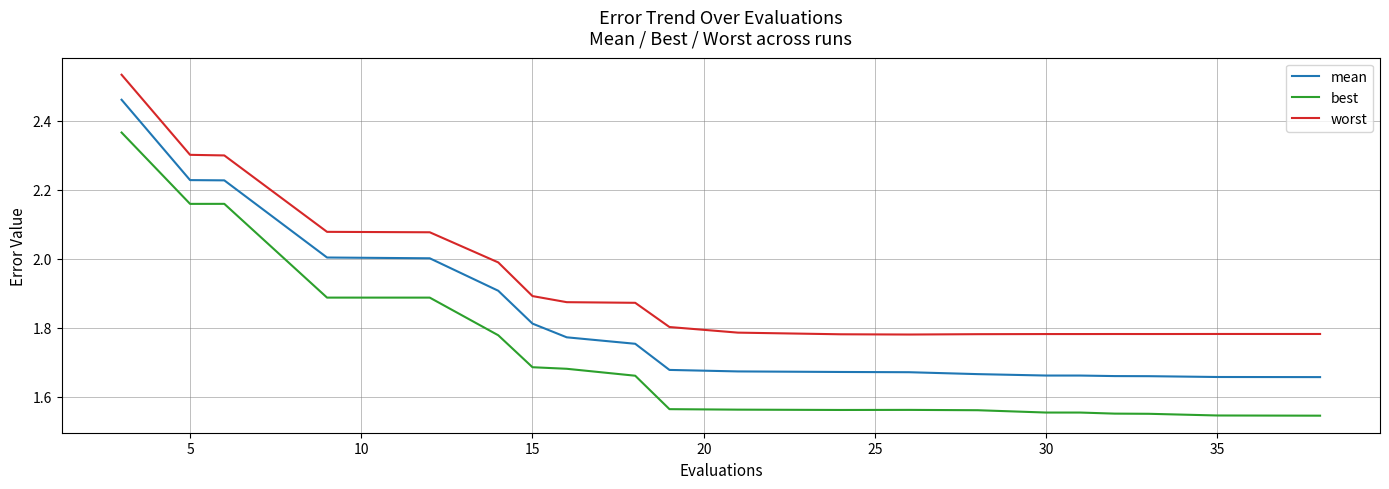

Is this an area chart (filled region under the line)?

No